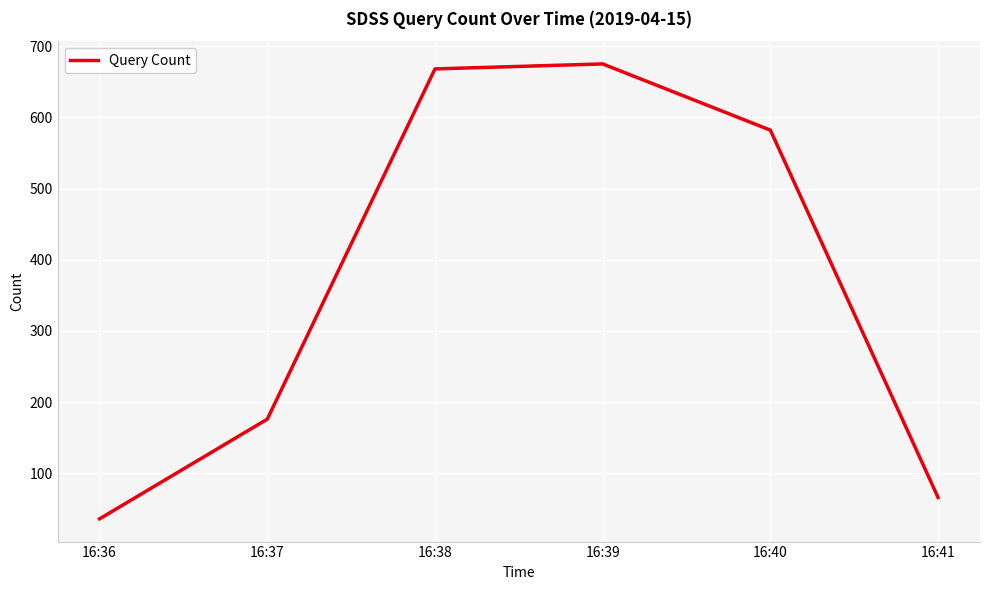

How many lines are shown in the chart?

1